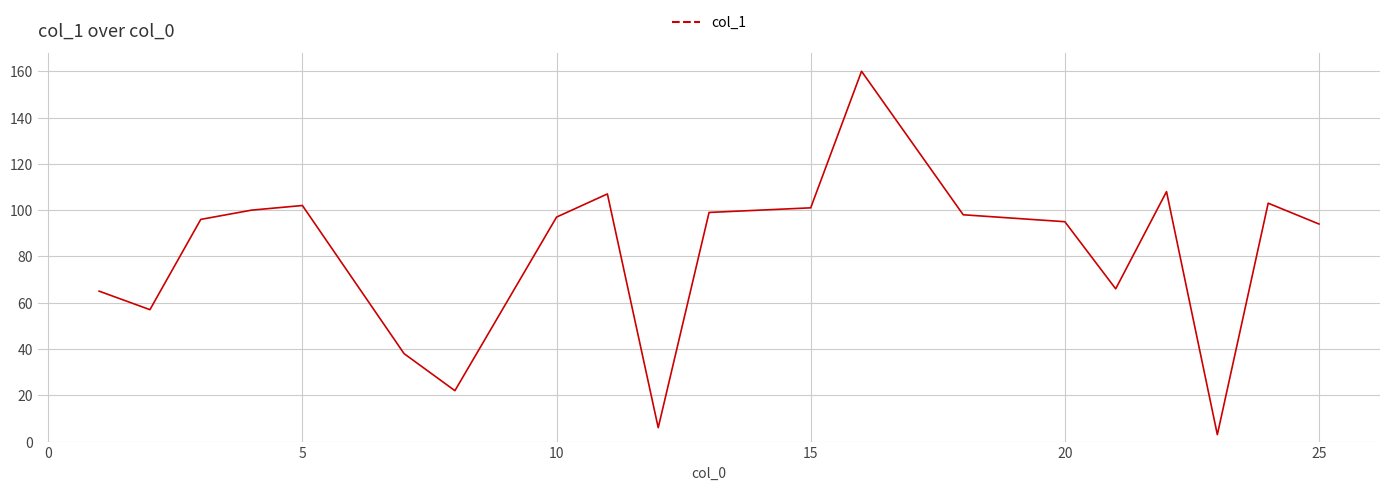

What is the greatest value displayed?

160